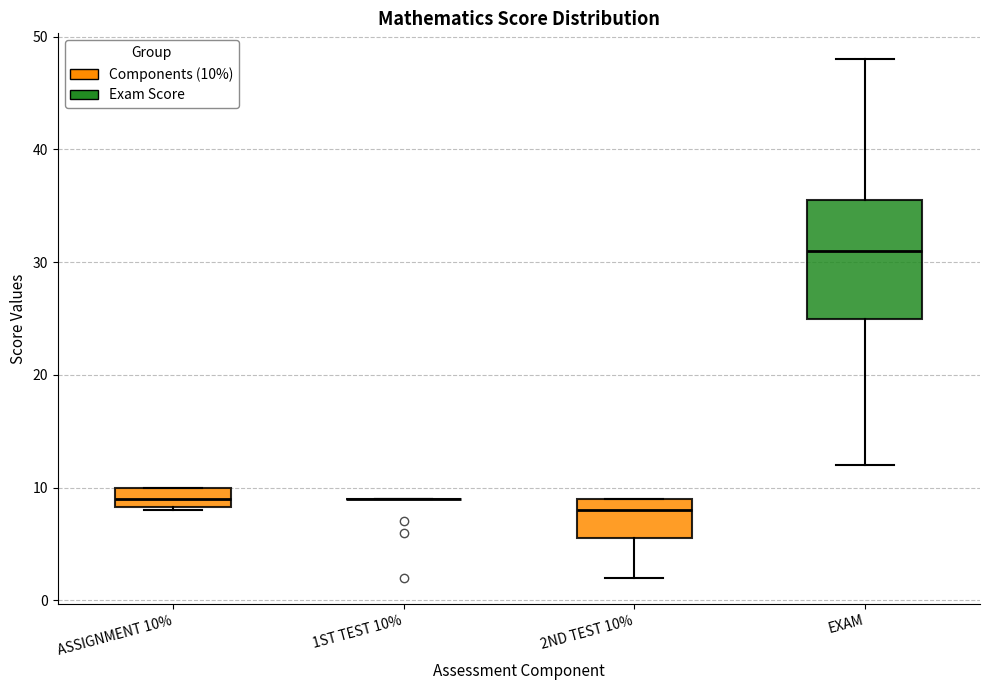

Reading left to right, transcribe this box plot: for each box, give where its median line is, the range the box spans, and where its two whiskers end, as read against the y-axis. The values are not printed on the chart, so give them approximately, as read against the axis.

ASSIGNMENT 10%: median 9, box 8 to 10, whiskers 8 to 10
1ST TEST 10%: box collapsed to a line at 9, whiskers 9 to 9
2ND TEST 10%: median 8, box 6 to 9, whiskers 2 to 9
EXAM: median 31, box 25 to 36, whiskers 12 to 48